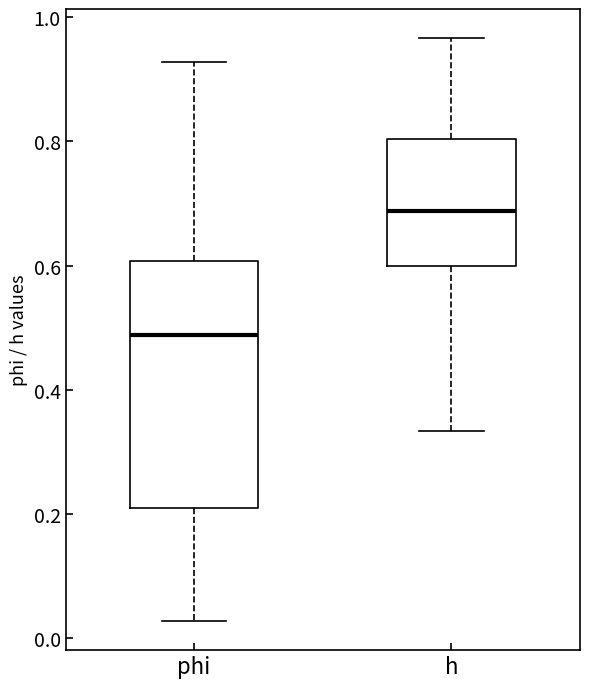

Reading left to right, read every box against the y-axis: the position of its median line, the range the box covers, and the ends of its whiskers. The values are not printed on the chart, so give them approximately, as read against the axis.

phi: median 0.48, box 0.20 to 0.60, whiskers 0.02 to 0.92
h: median 0.68, box 0.60 to 0.80, whiskers 0.34 to 0.96